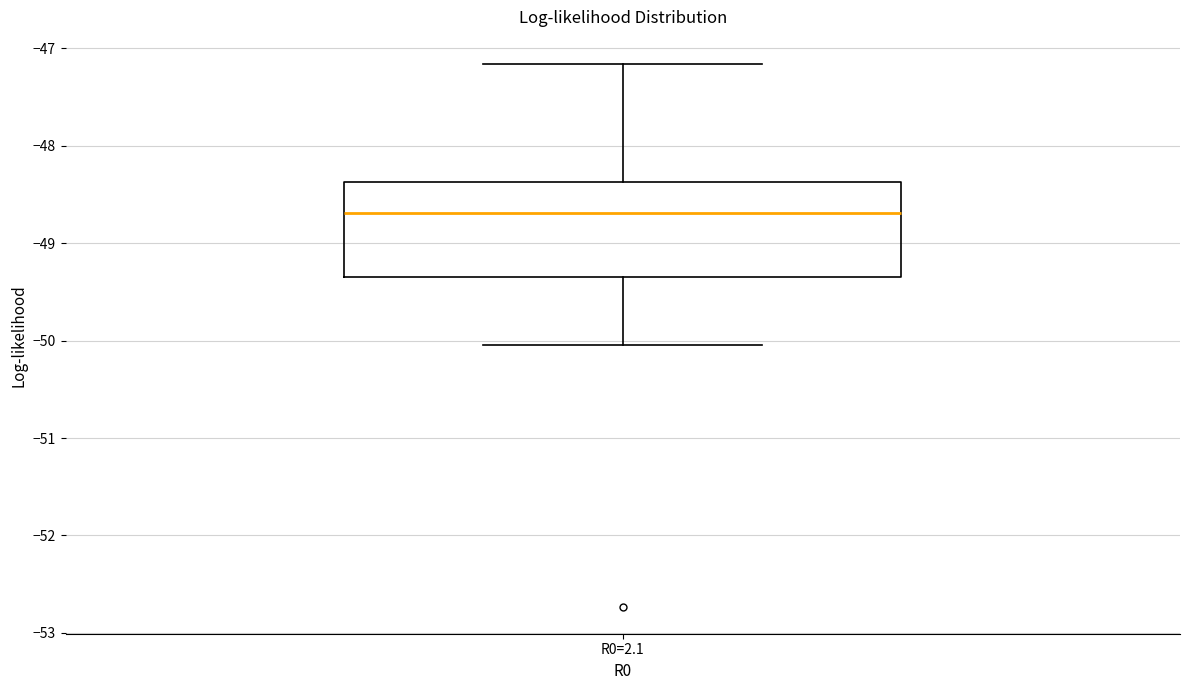

Read this box plot against the y-axis: the position of the median line, the range covered by the box, and the ends of both whiskers. The values are not printed on the chart, so give them approximately, as read against the axis.

median -48.7, box -49.4 to -48.4, whiskers -50.0 to -47.2